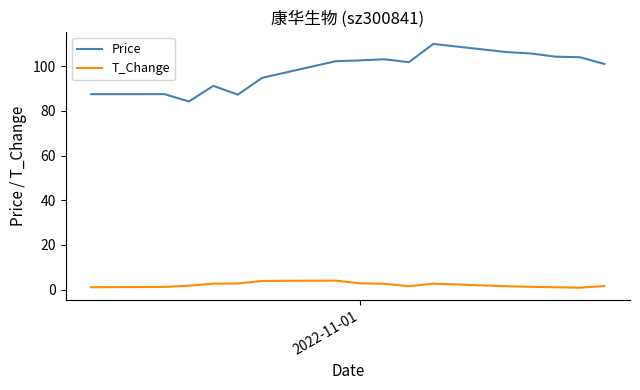

List the series in order of their peak value, lowest first.

T_Change, Price